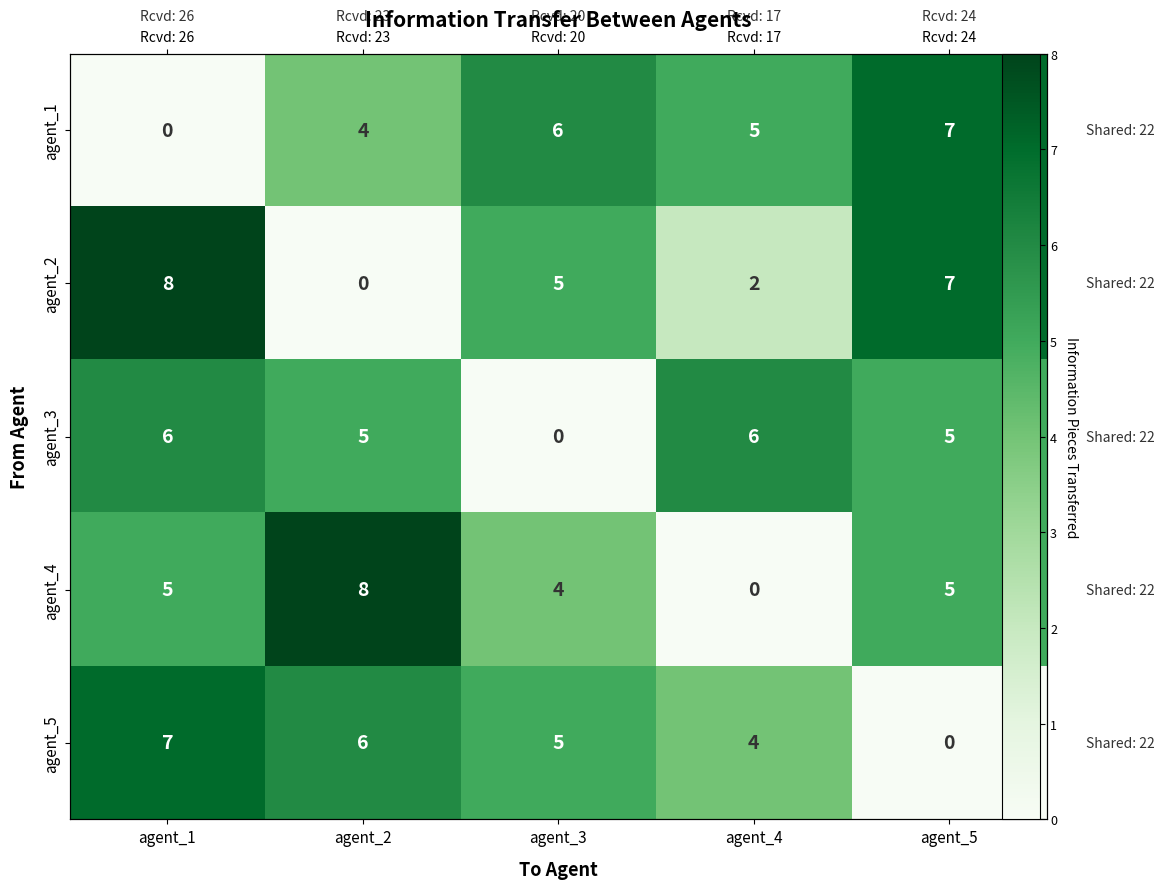

How many values in the agent_3 series are below 5?

1